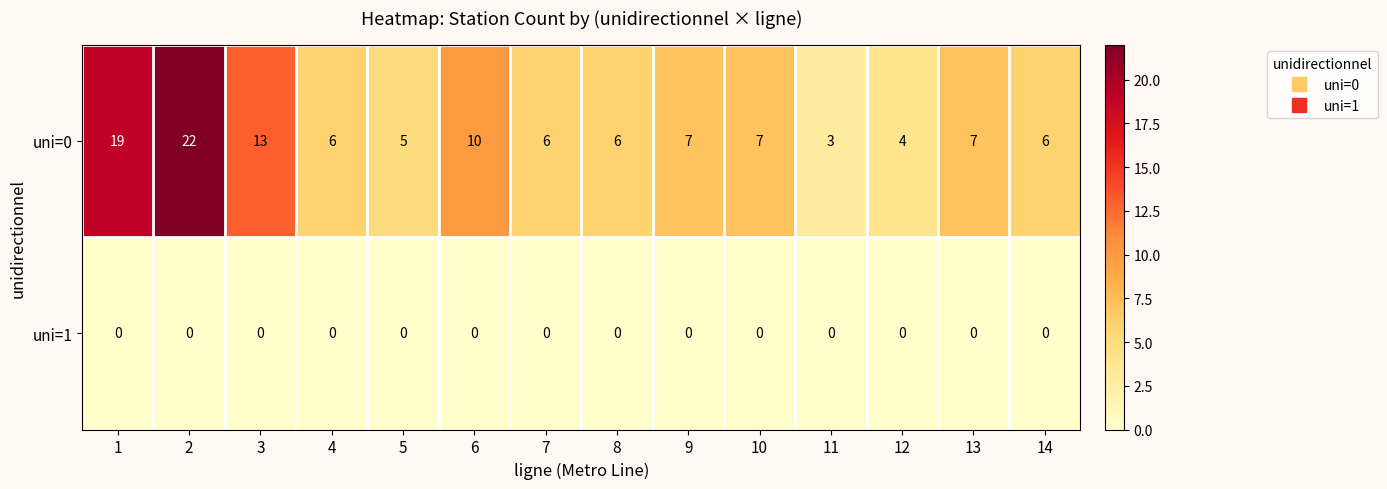

List the series in order of their peak value, lowest first.

uni=1, uni=0